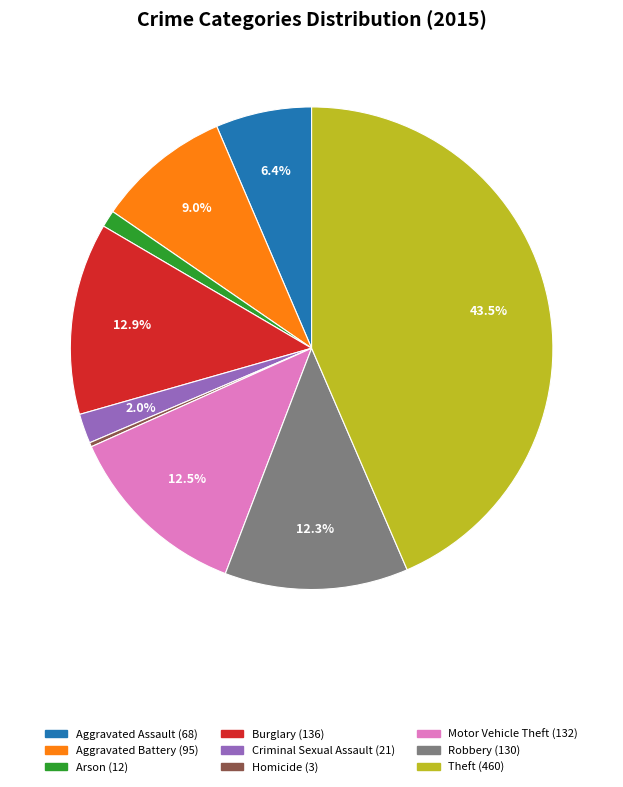

True or false: Burglary accounts for 13% of the total.

True